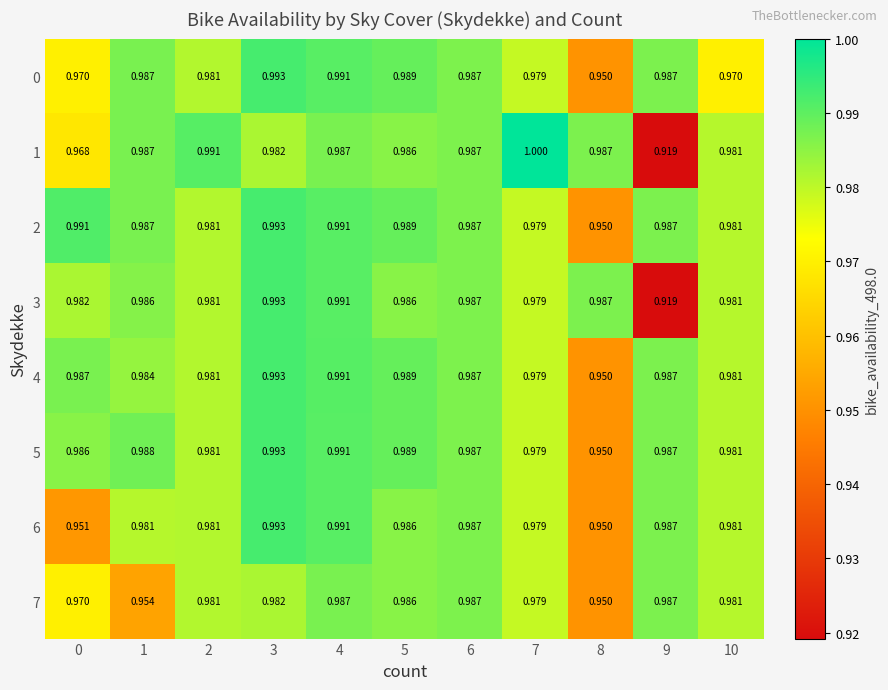

What is the total value across all series at 8?

7.7